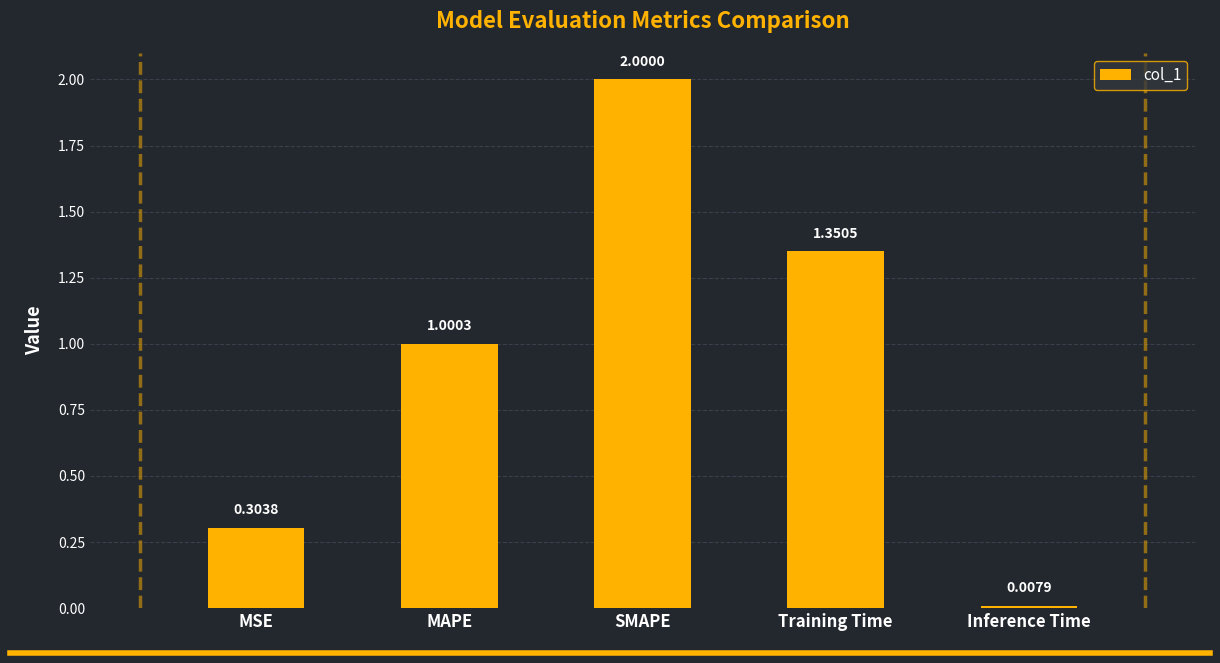

What is the value of the 3rd bar from the left?

2.0